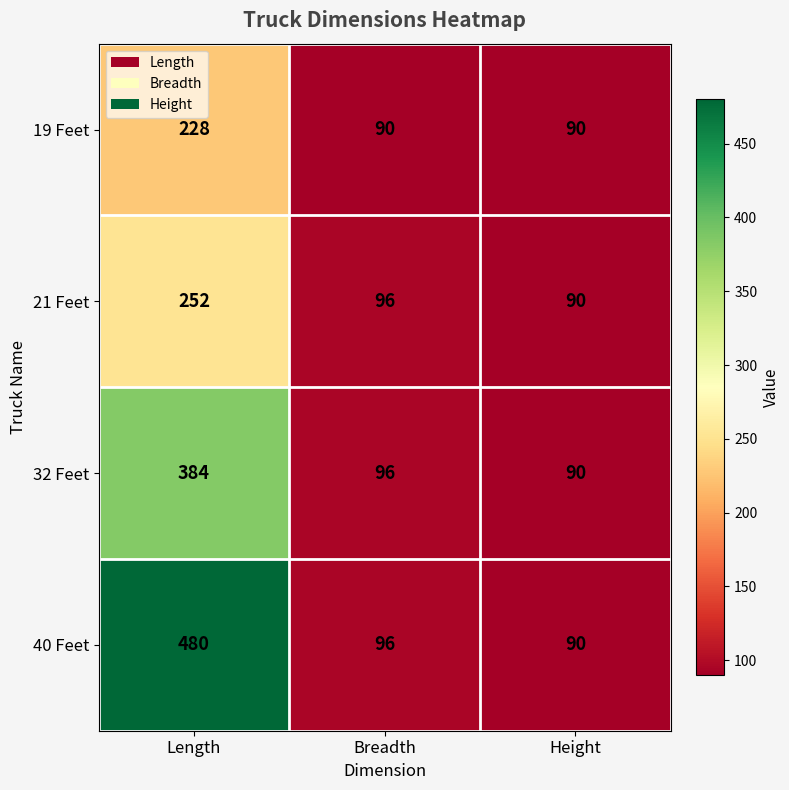

What is the maximum value shown in the chart?

480